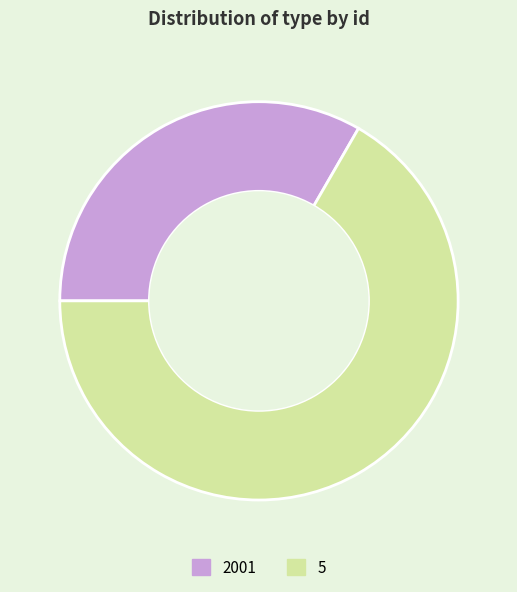

True or false: 5 accounts for 67% of the total.

True